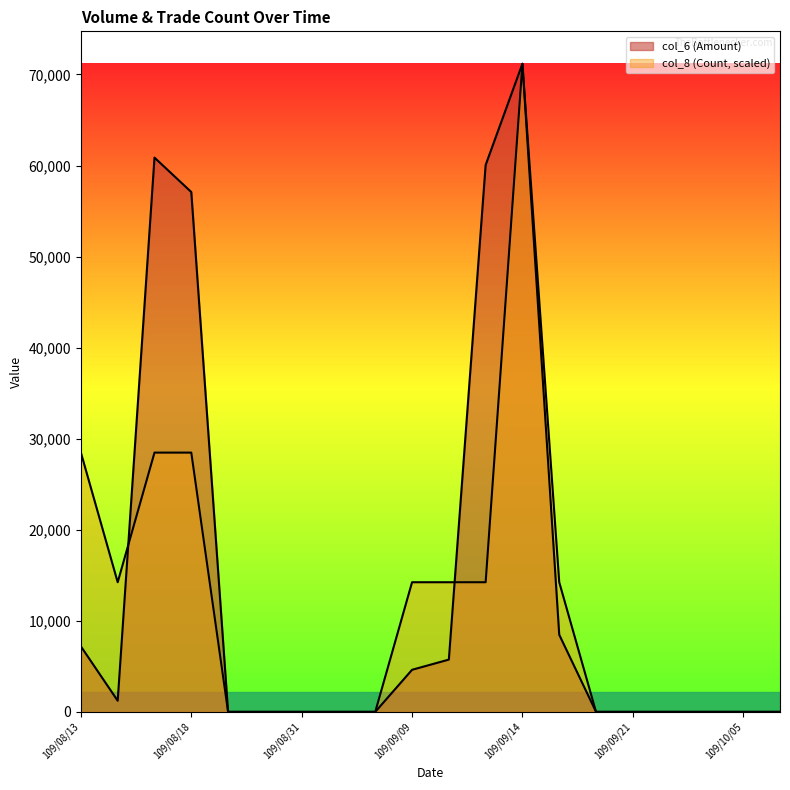

How many col_8 (Count) values are between 0 and 14236?

16